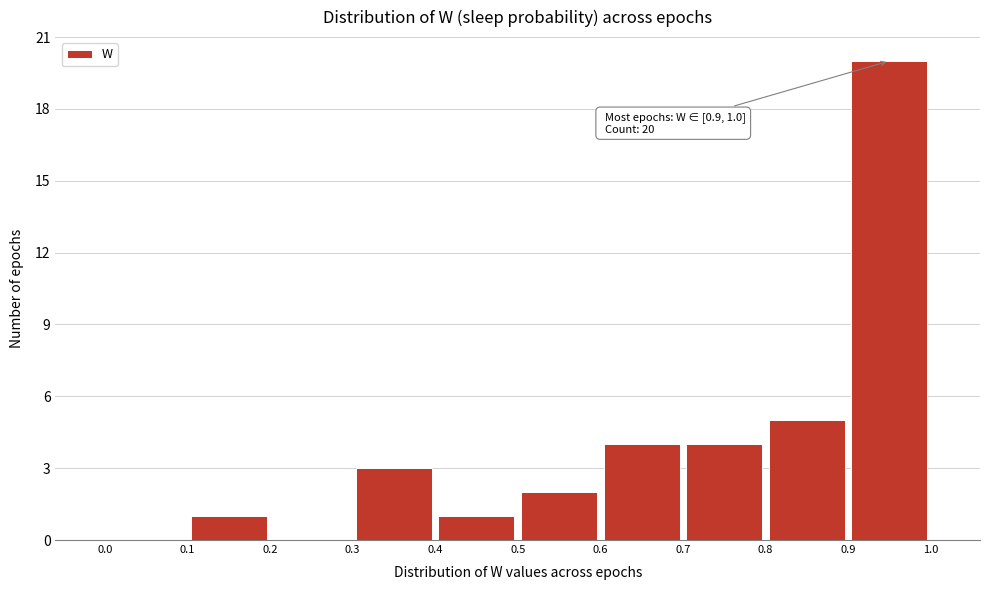

Over which range of the x-axis is the bar tallest?

0.9 to 1.0